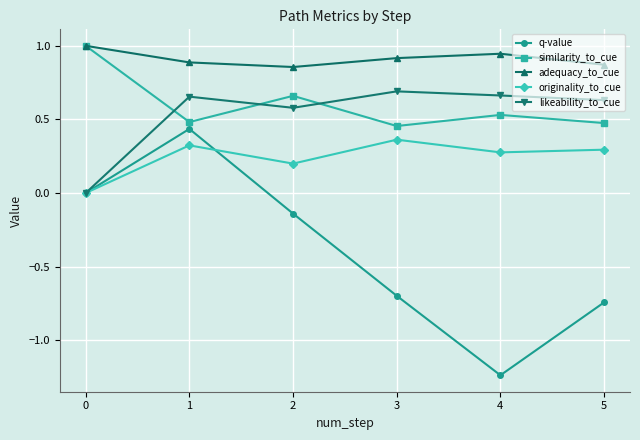

At 1, list the series in order from largest to smallest.

adequacy_to_cue, likeability_to_cue, similarity_to_cue, q-value, originality_to_cue